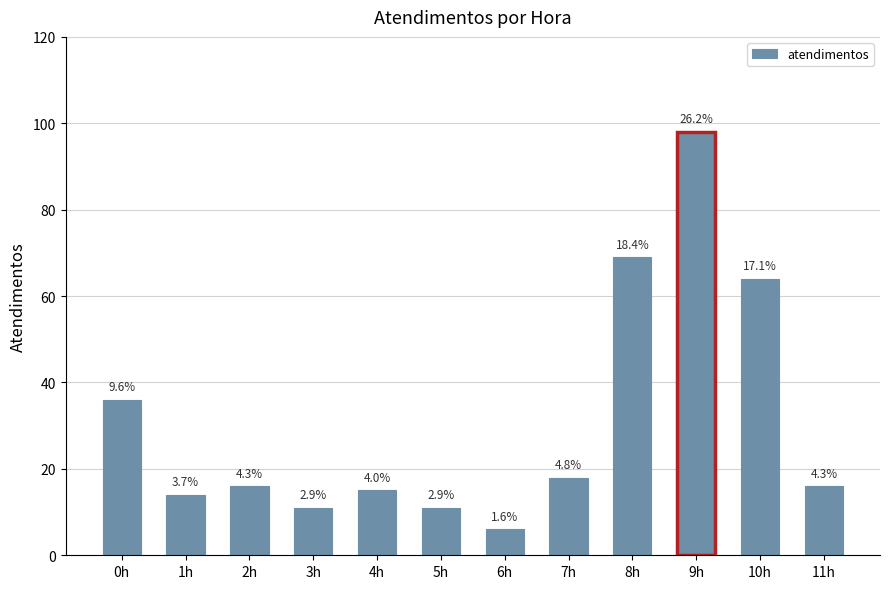

Does the chart contain any negative values?

No